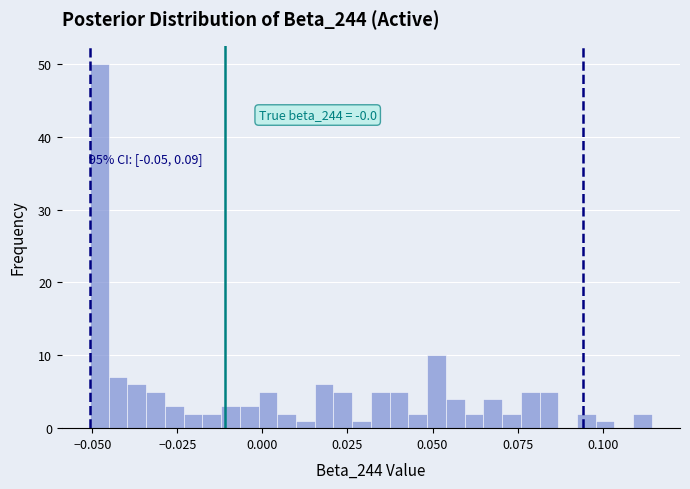

Read against the x-axis, roughly where is the centre of the tallest bar?

-0.050